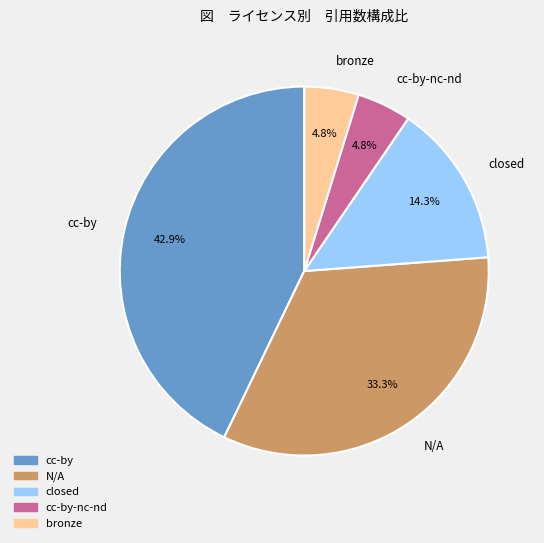

To the nearest percent, what is the difference between the largest and smallest slice percentages?

38%